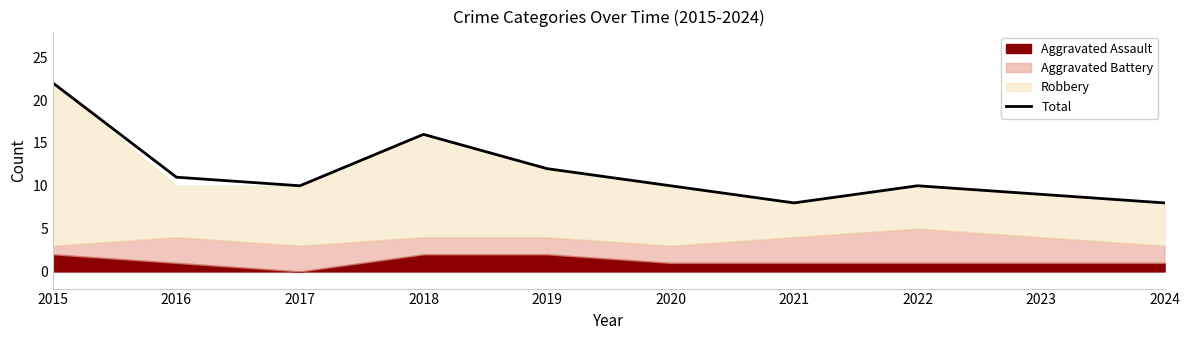

The chart shows a value of 2 at 2024. True or false?

False